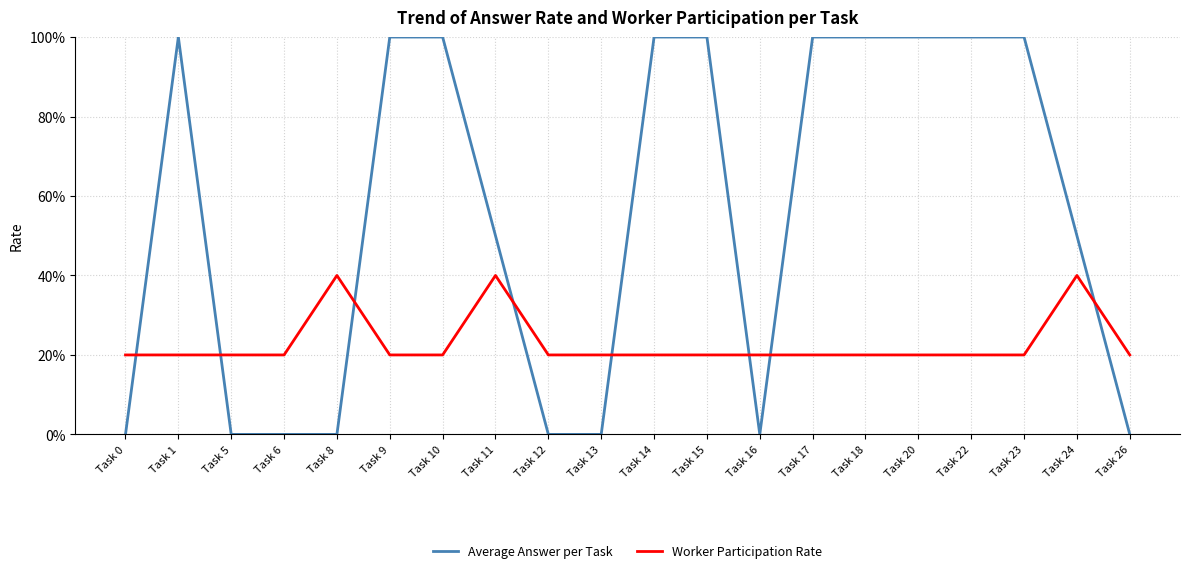

Does the chart have visible grid lines?

Yes